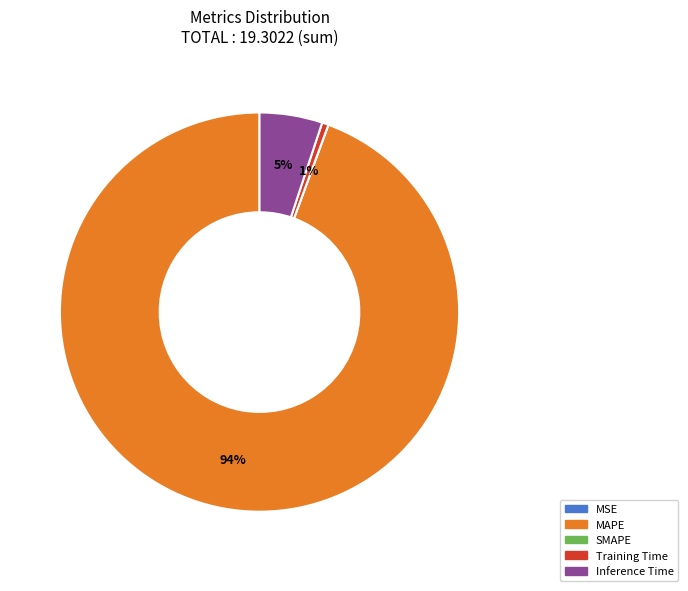

What is the majority slice?

MAPE